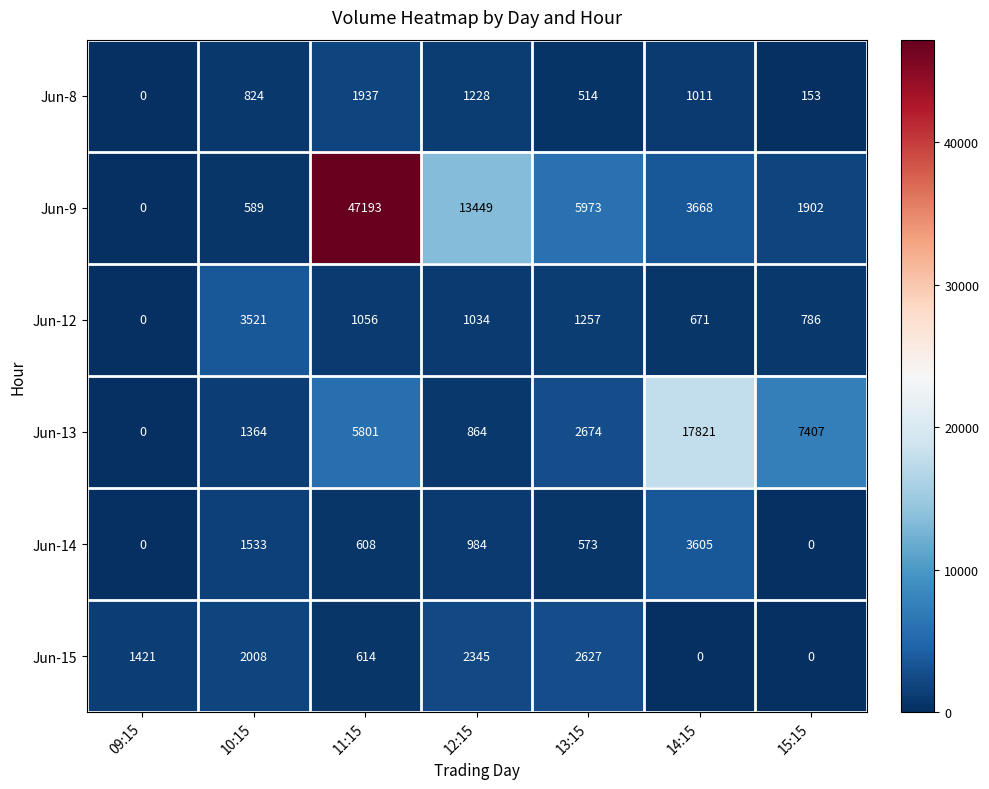

Where does the Jun-14 series first go above 608?

10:15